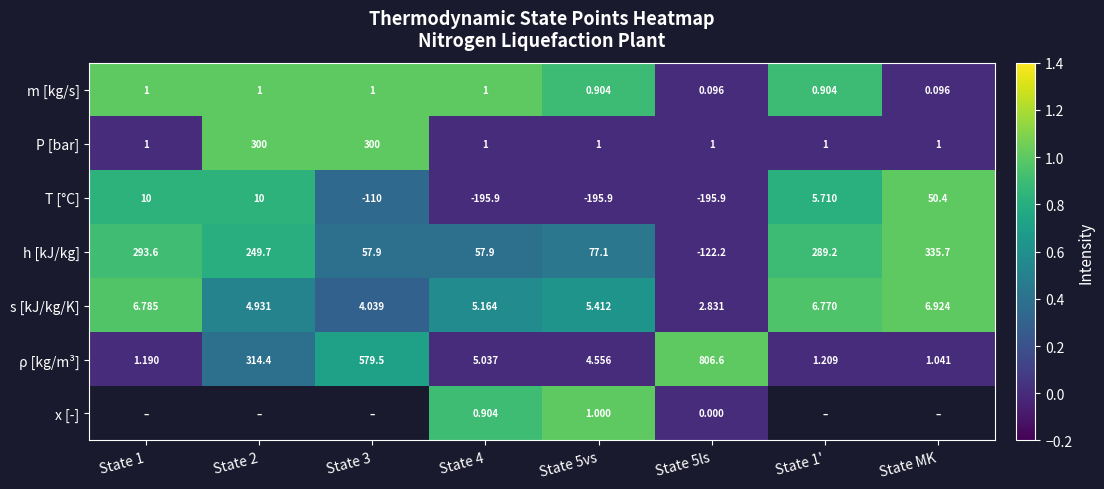

How many categories are shown in the chart?

8